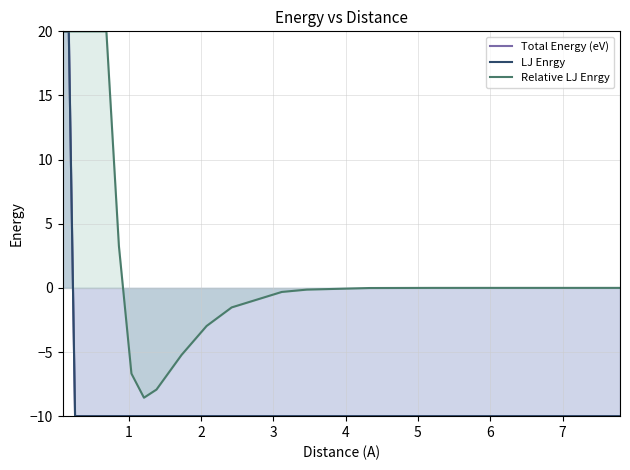

What is the greatest value displayed?

20.0